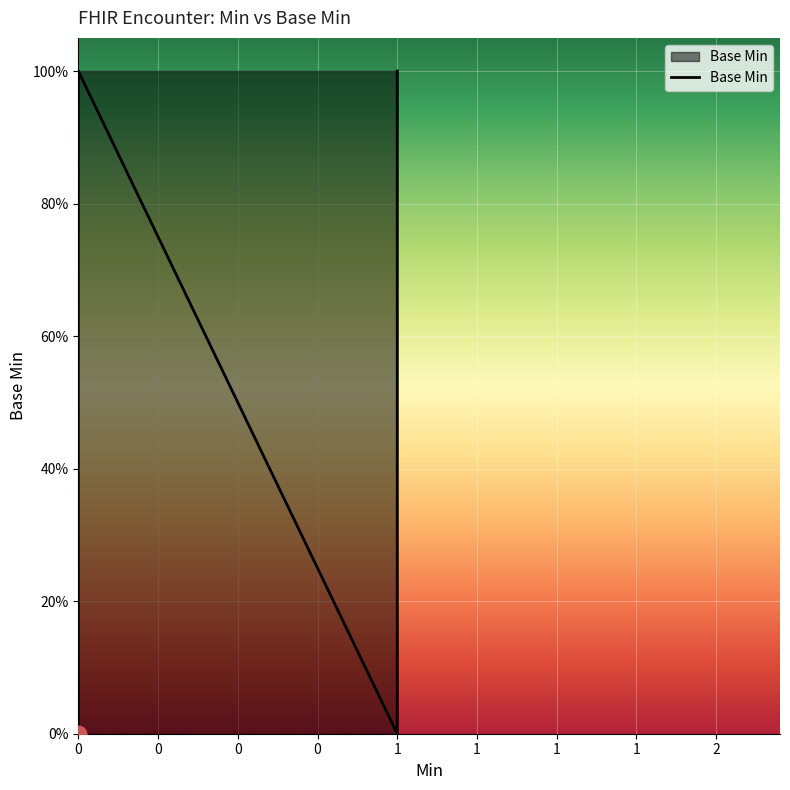

The value at 0 is 0. True or false?

False